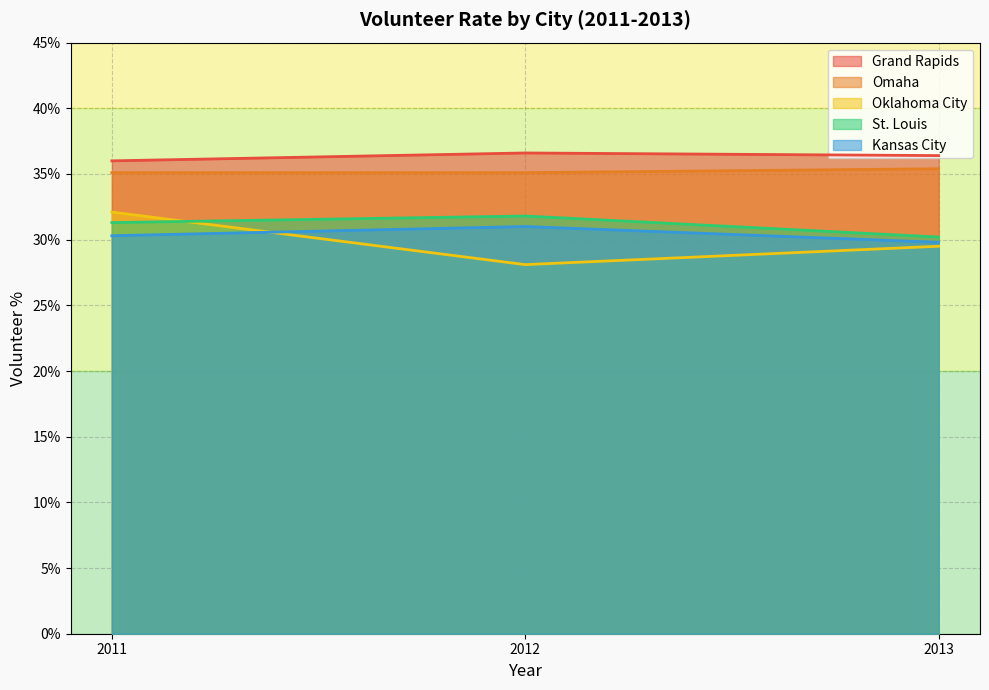

Which series has the widest spread of values?

Oklahoma City